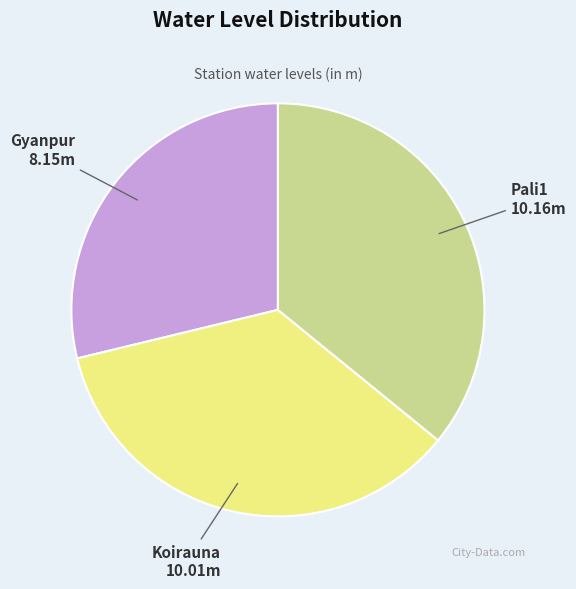

Does any single category account for the majority?

No